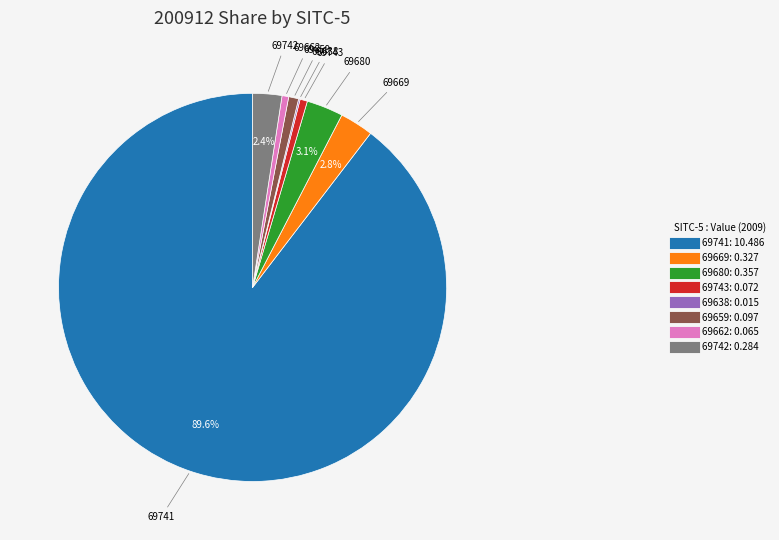

Which category has the biggest portion of the pie?

69741